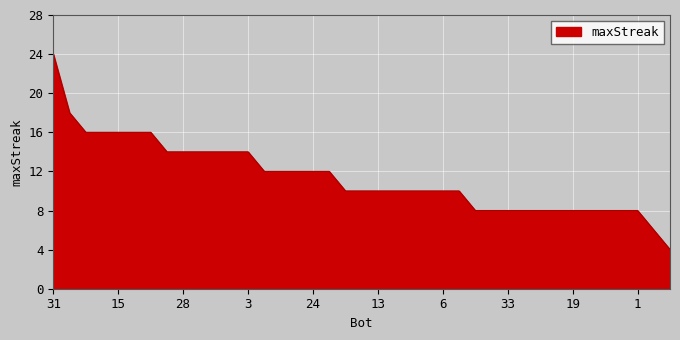

What is the maximum value shown in the chart?

24